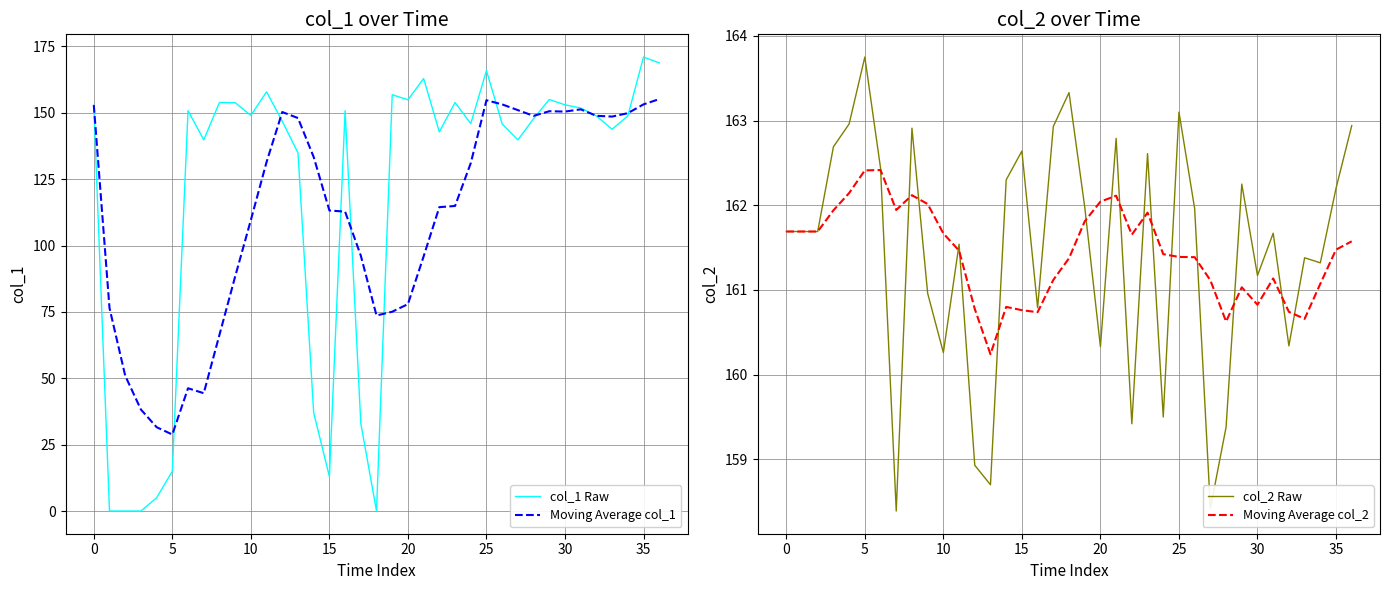

True or false: Moving Average col_1 and Moving Average col_2 cross at least once.

False